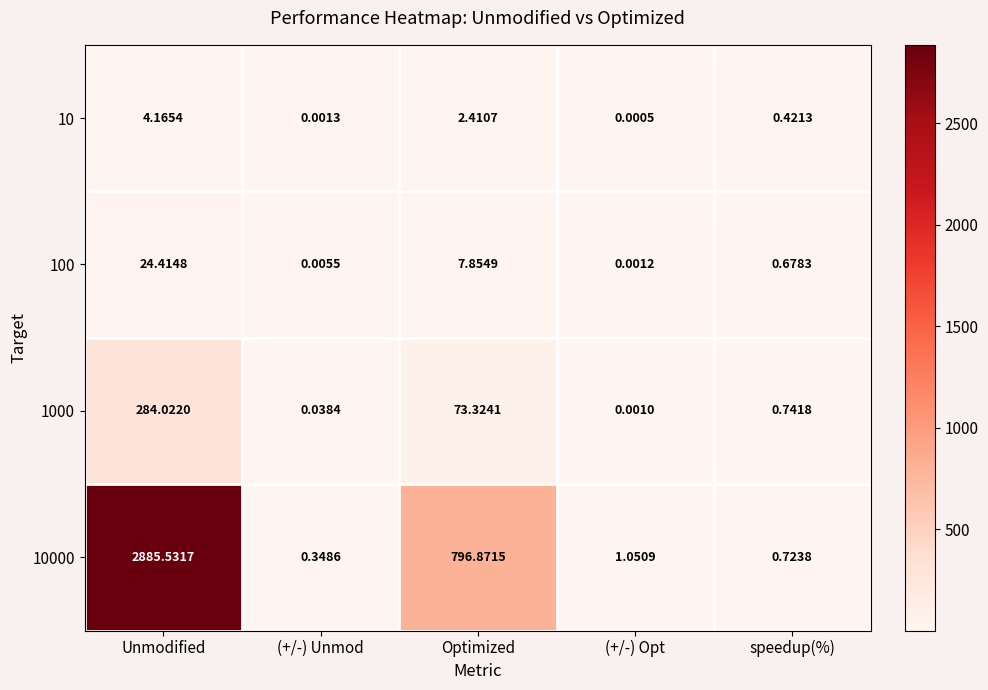

At which category is the sum across all series the highest?

Unmodified